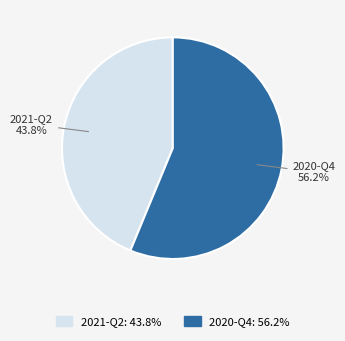

The 2020-Q4 slice represents 49% of the pie. True or false?

False